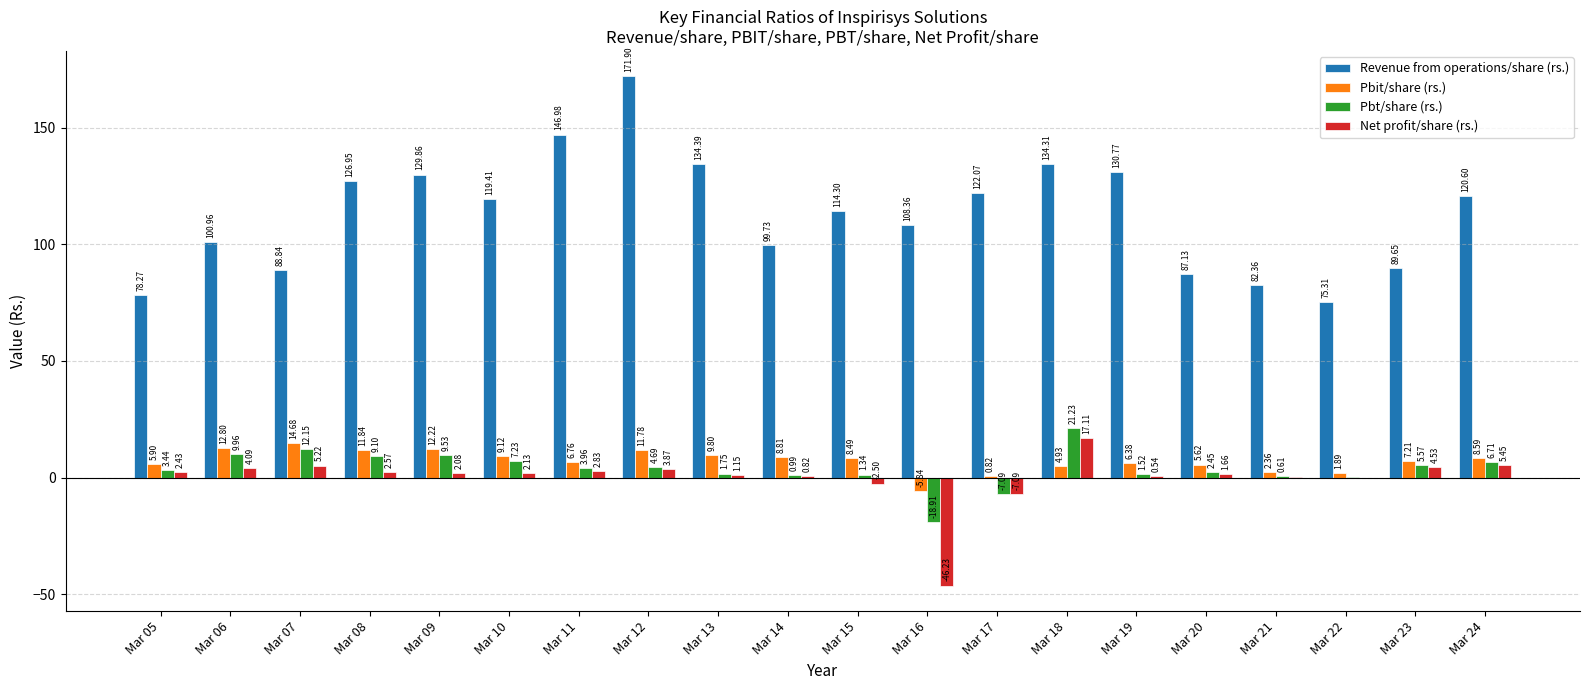

Between Mar 09 and Mar 11, which series saw the biggest shift?

Revenue from operations/share (rs.)